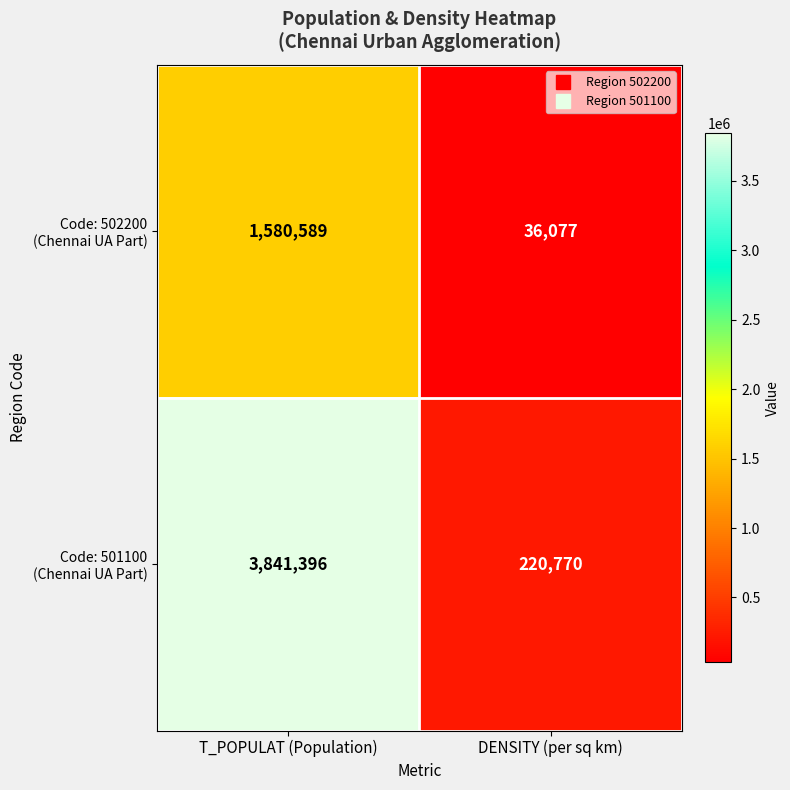

At which category is the sum across all series the highest?

T_POPULAT (Population)